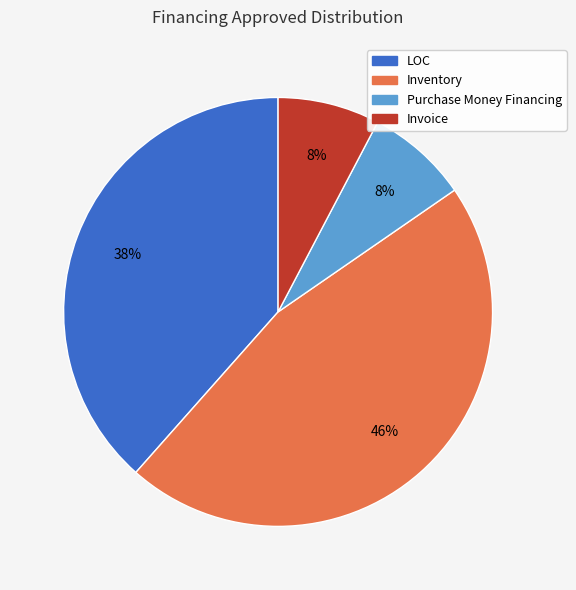

To the nearest percent, what is the difference between the largest and smallest slice percentages?

38%